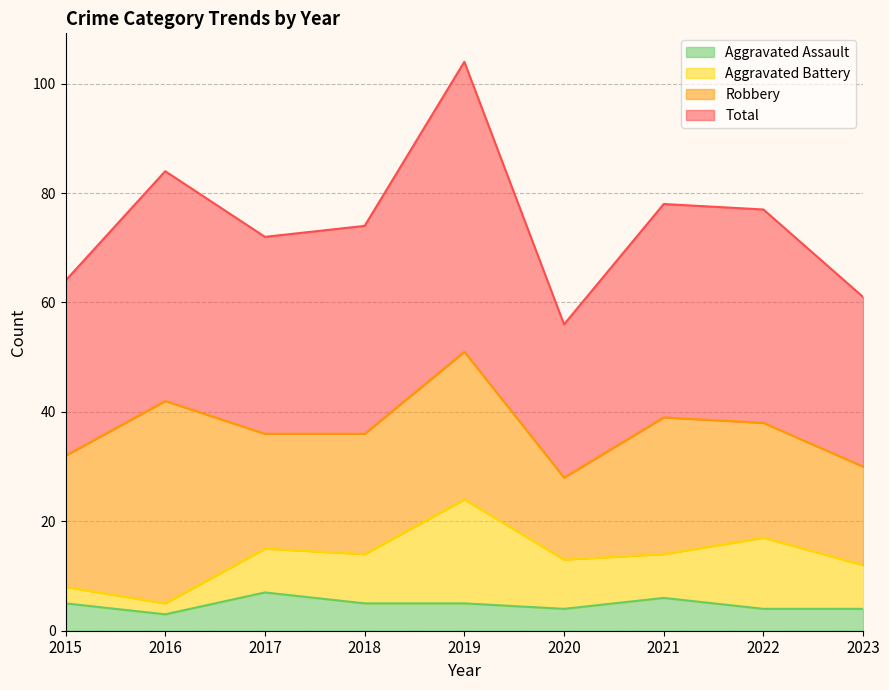

At which category is the sum across all series the highest?

2019